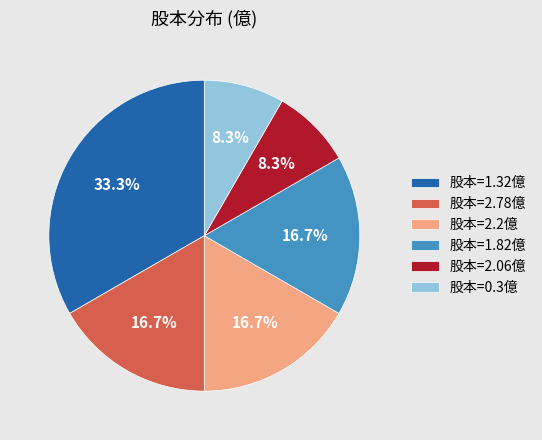

To the nearest percent, what is the average slice percentage?

17%